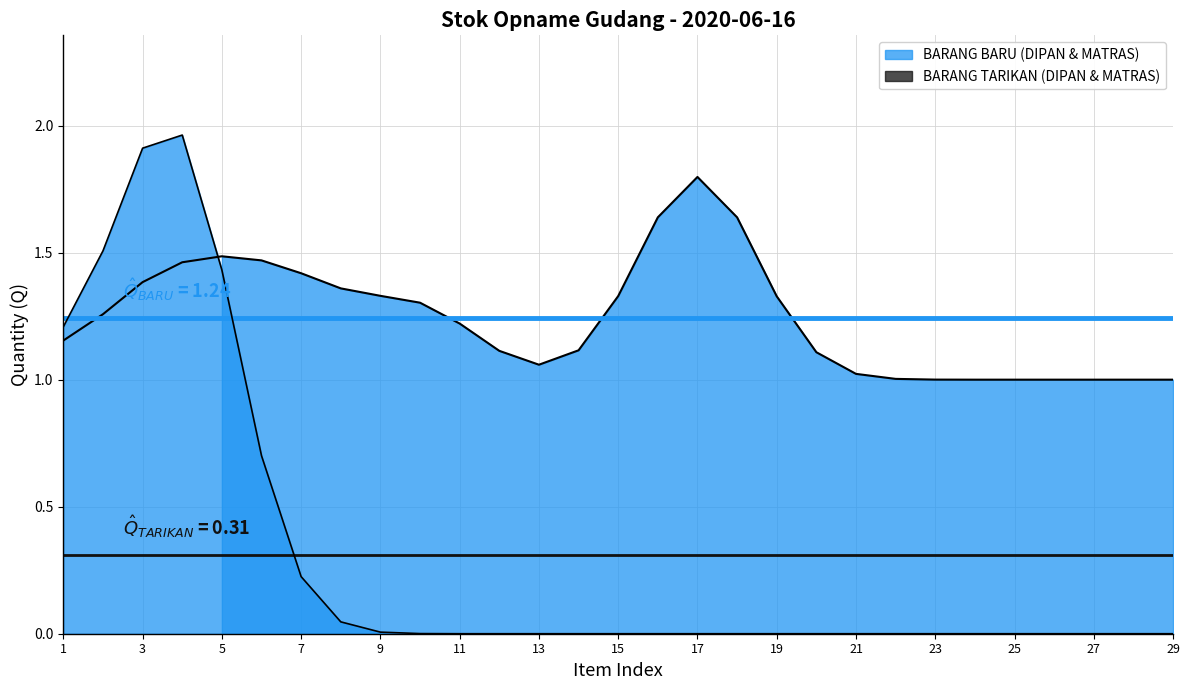

Does the chart have visible grid lines?

Yes